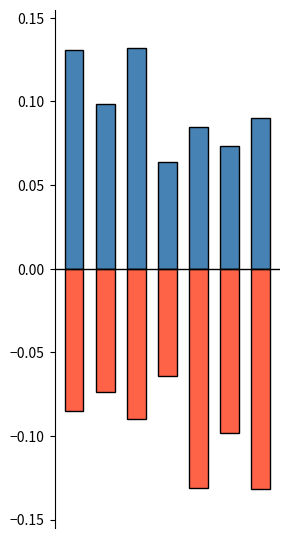

Where is Segunda (negativo) nearest to the value 0?

3